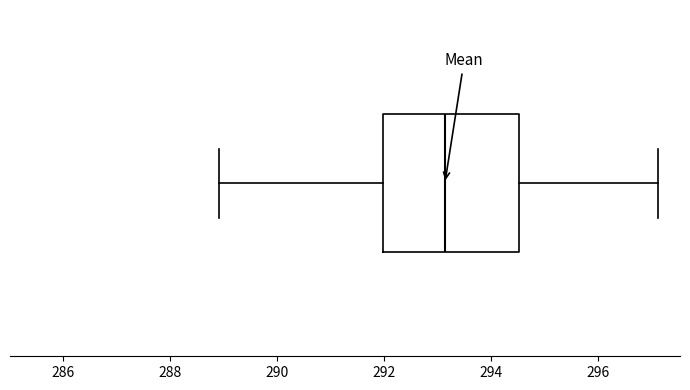

Transcribe this box plot: give where the median line is, the range the box spans, and where the two whiskers end, as read against the x-axis. The values are not printed on the chart, so give them approximately, as read against the axis.

median 293.2, box 292.0 to 294.6, whiskers 289.0 to 297.2